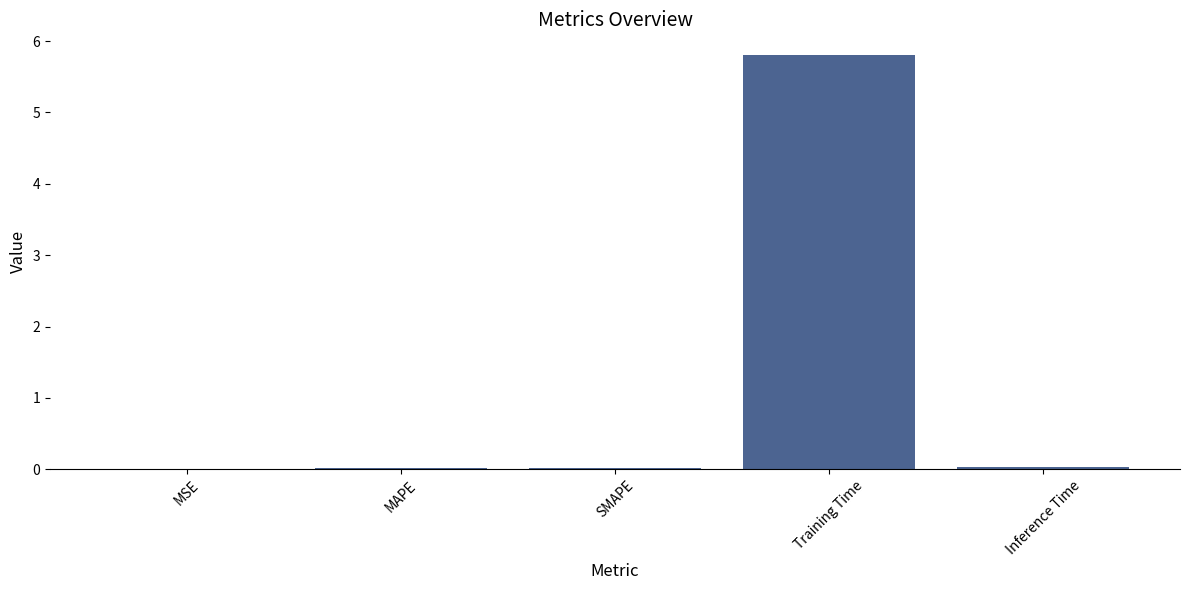

The value at Training Time is 8.7. True or false?

False